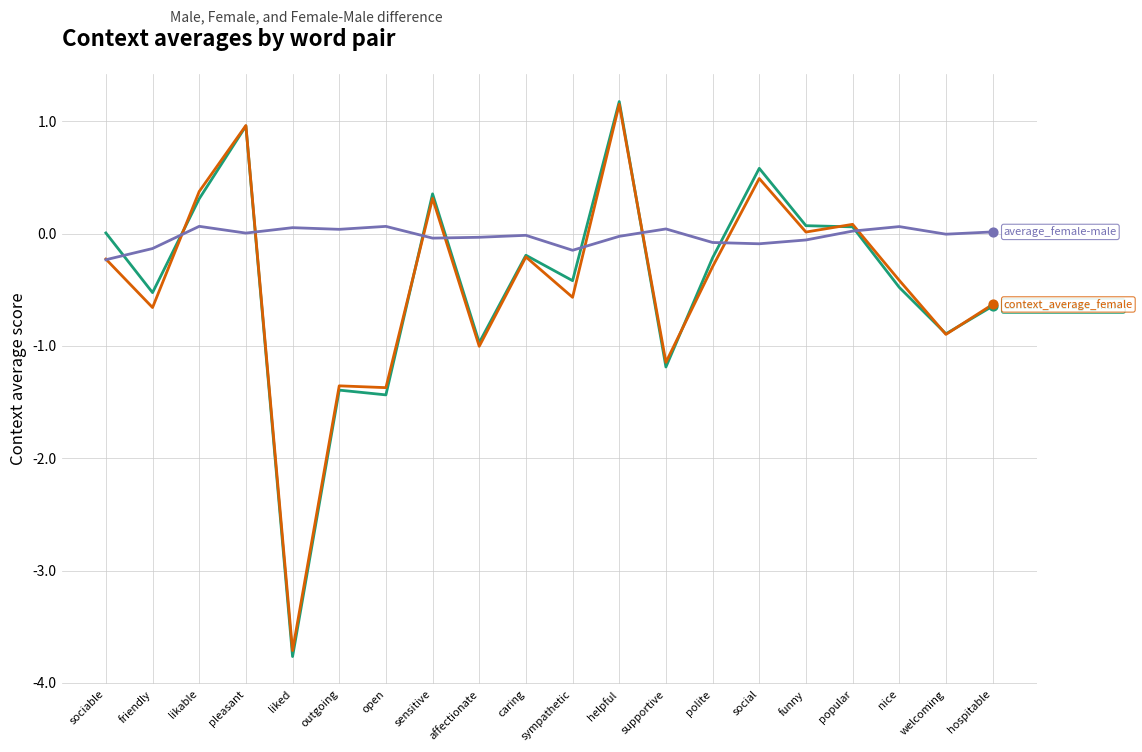

What is the spread (max minus min) of values at sympathetic?

0.4